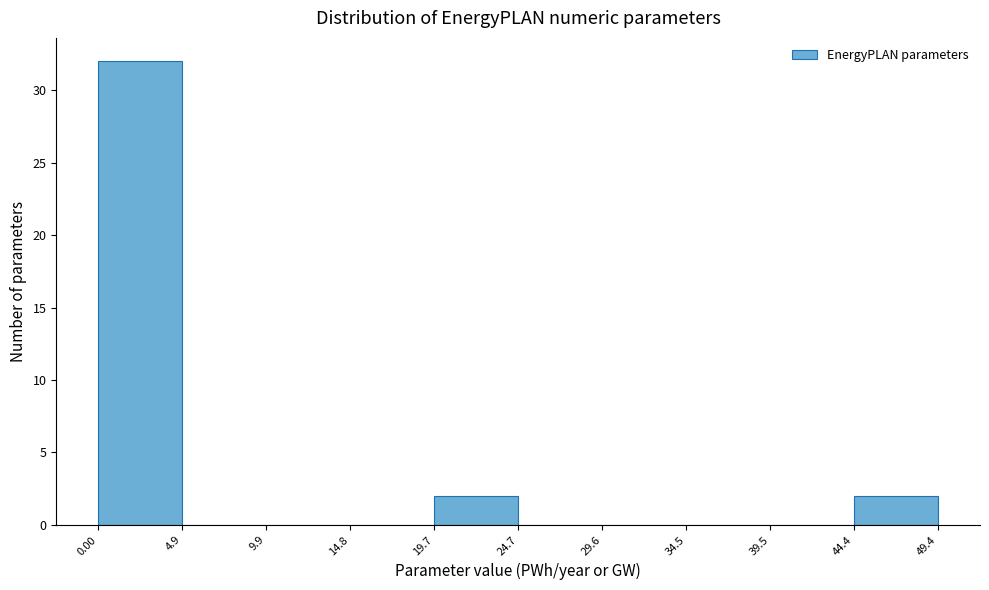

How tall is the bar that spans 0.00 to 4.9 on the x-axis? The values are not printed on the chart, so give them approximately, as read against the axis.

32